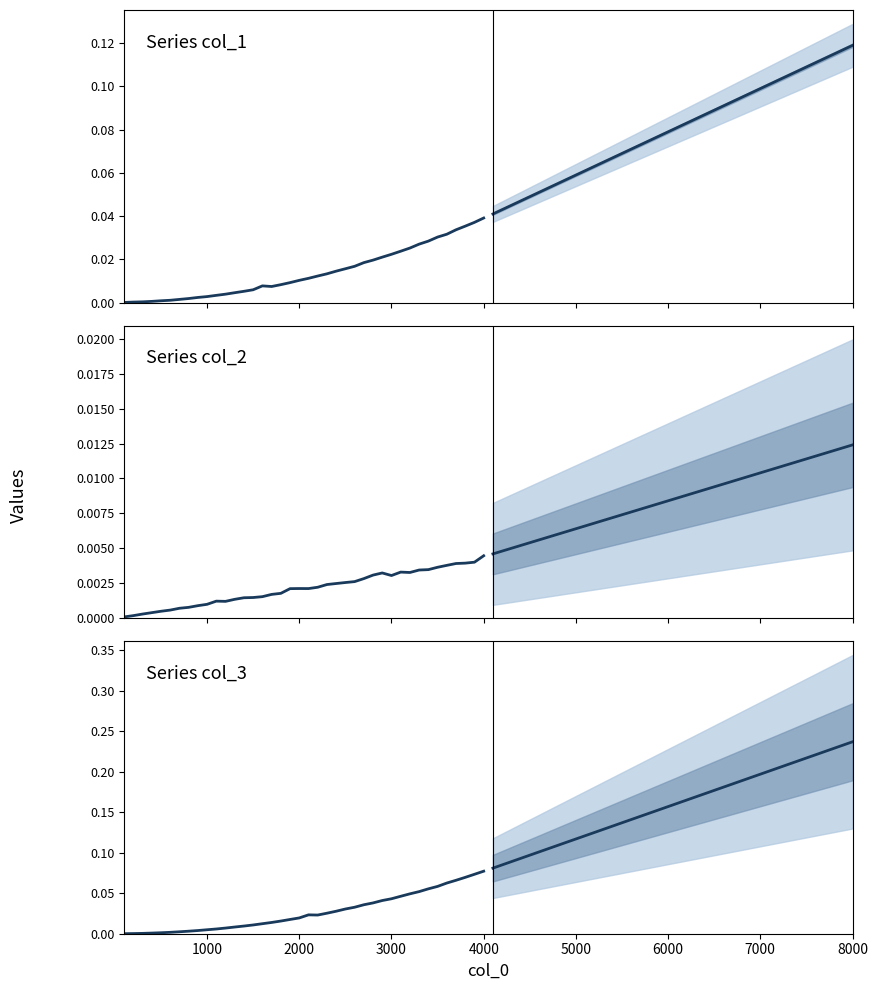

True or false: col_2 series and col_3 series forecast cross at least once.

False